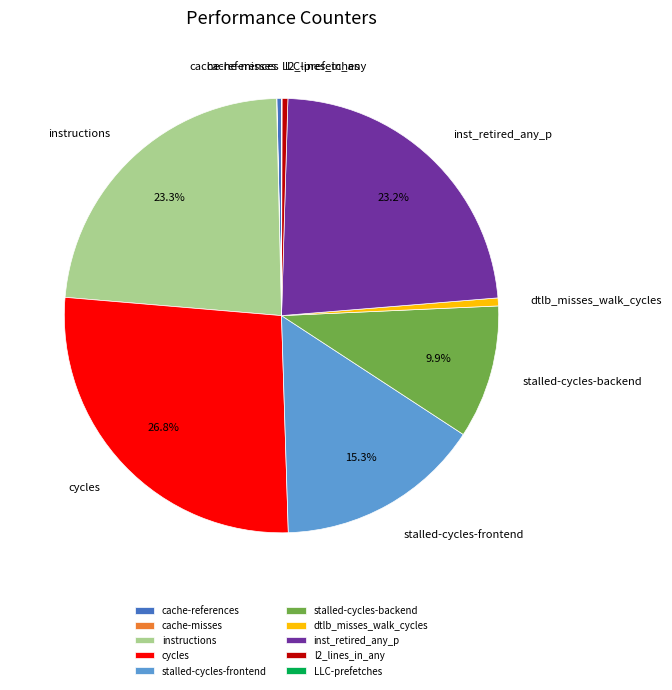

Approximately how many times larger is the value at stalled-cycles-backend compared to inst_retired_any_p?

0.4